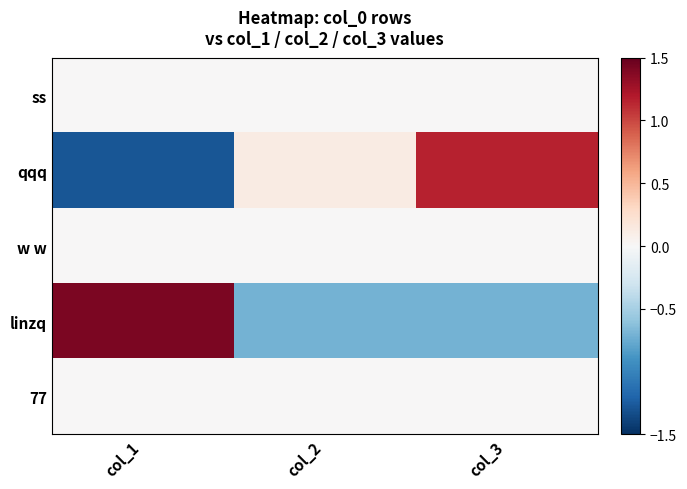

What is the smallest value displayed?

-1.3